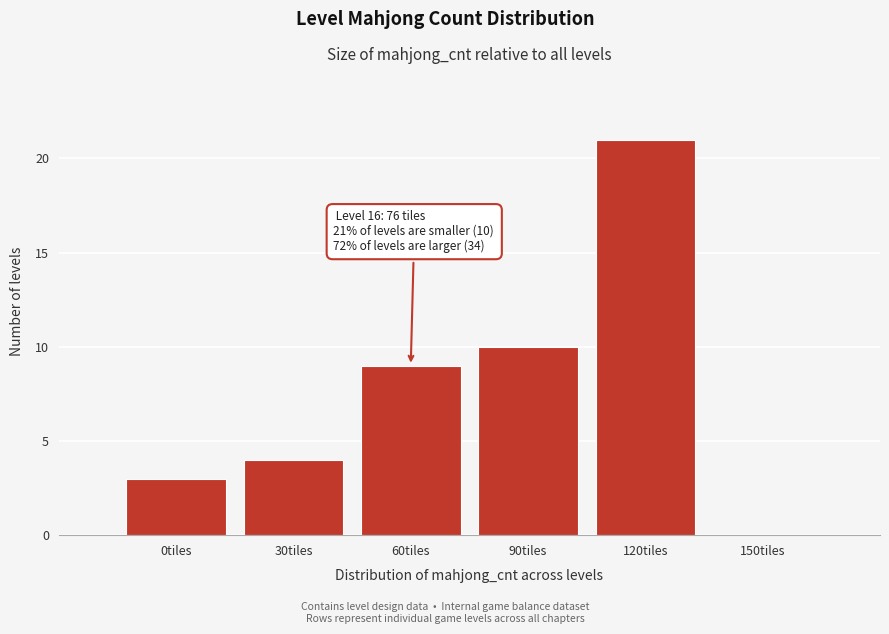

Reading left to right, extract all data points from this chart.

0tiles=3	30tiles=4	60tiles=9	90tiles=10	120tiles=21	150tiles=0